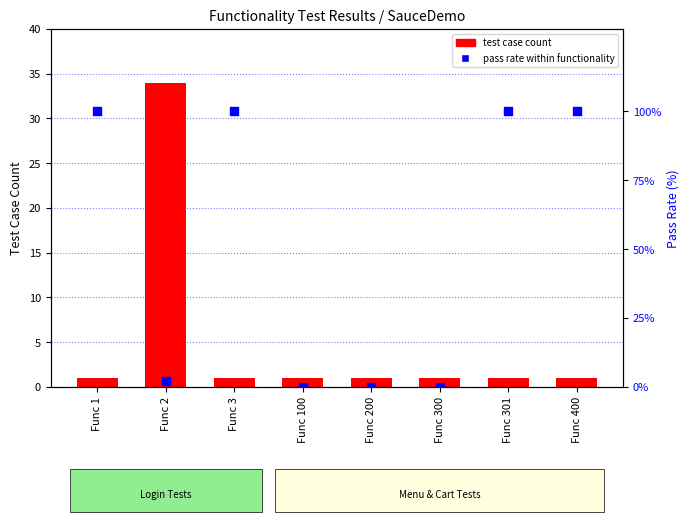

Is the value of pass rate within functionality at Func 200 greater than the value of test case count at Func 400?

No